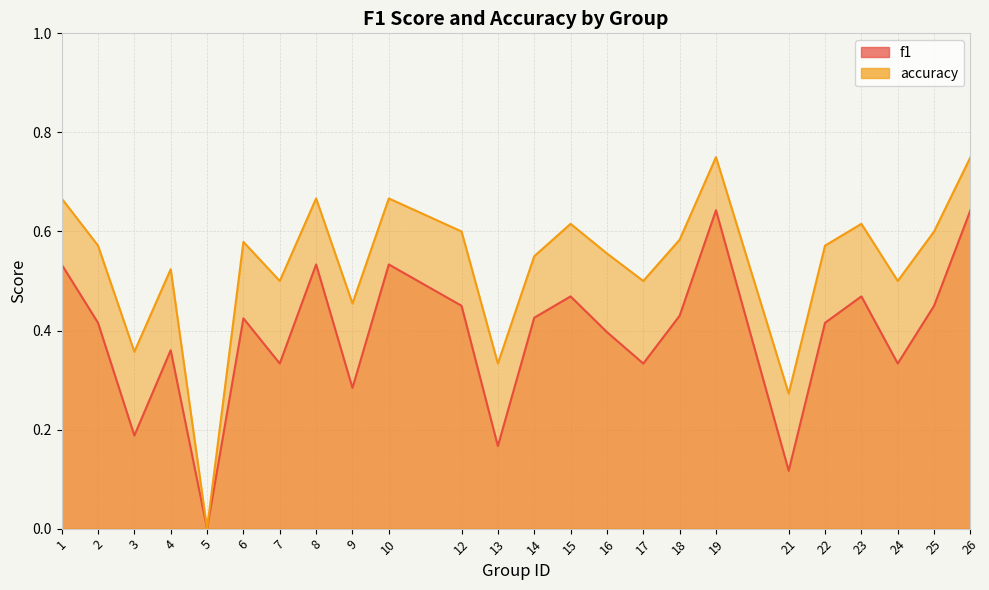

Rank the series by their average value, from highest to lowest.

accuracy, f1